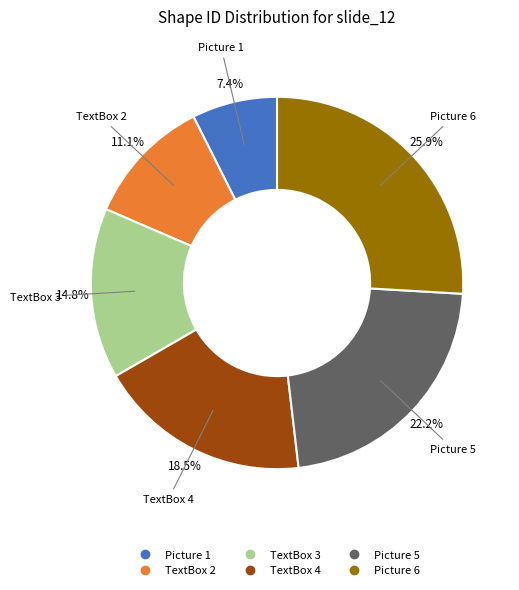

Which has a higher value, Picture 1 or TextBox 4?

TextBox 4